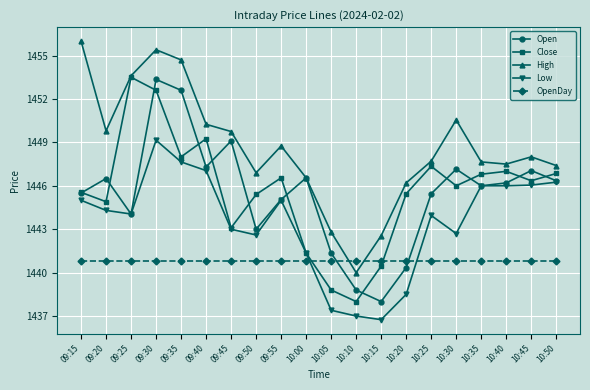

What position from the right is 09:55?

12